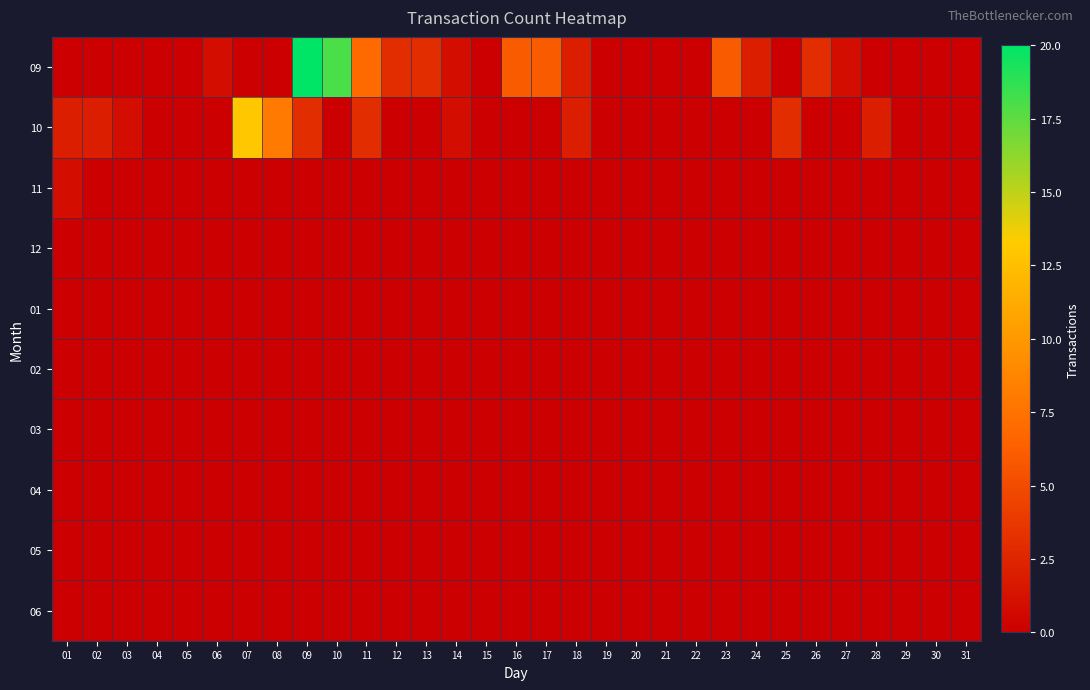

Which series has the largest range (max minus min)?

09